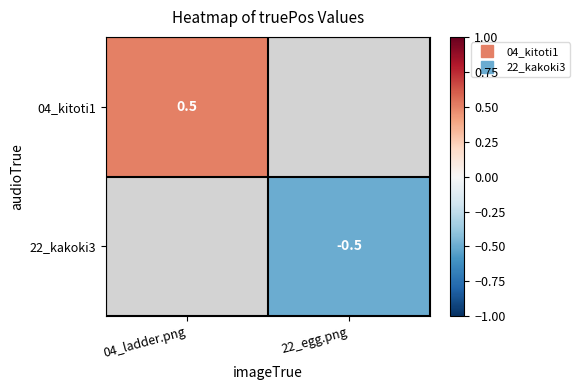

Rank the series by their average value, from highest to lowest.

04_kitoti1, 22_kakoki3